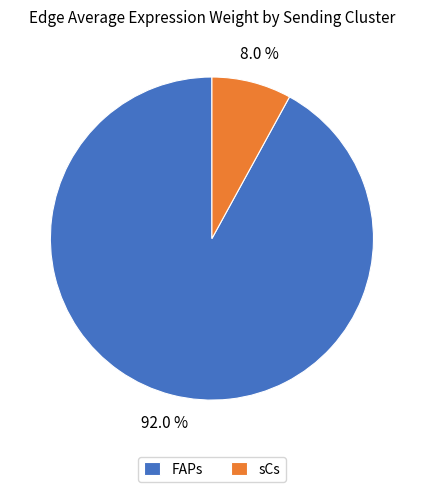

What portion of the pie excludes sCs?

92.0%